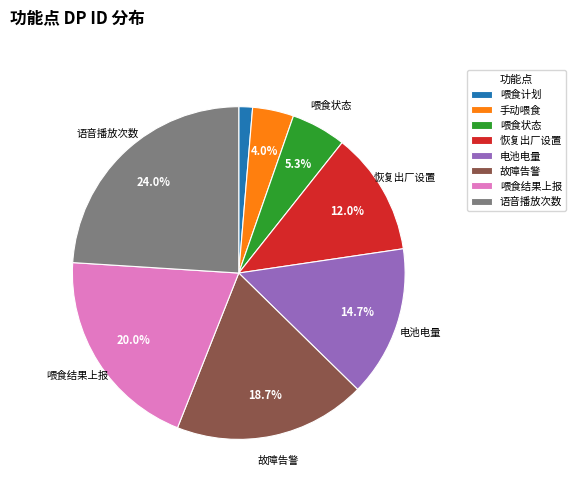

Rank the categories by value from highest to lowest.

语音播放次数, 喂食结果上报, 故障告警, 电池电量, 恢复出厂设置, 喂食状态, 手动喂食, 喂食计划